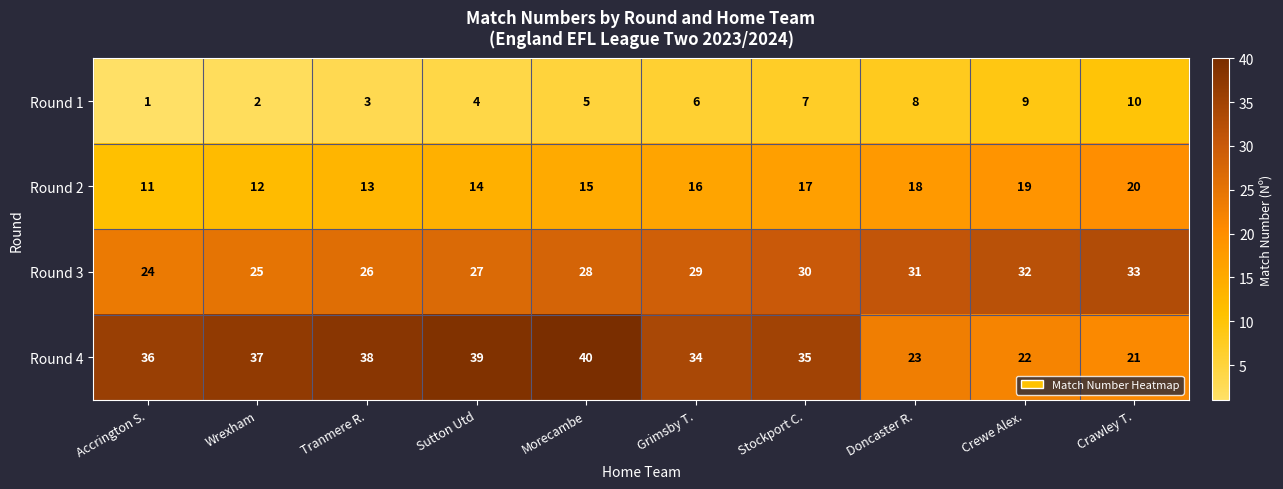

Which series has the largest total across all categories?

Round 4